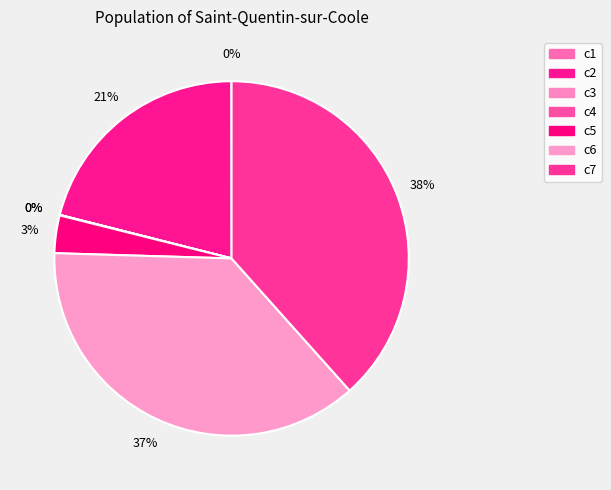

The c6 slice represents 37% of the pie. True or false?

True